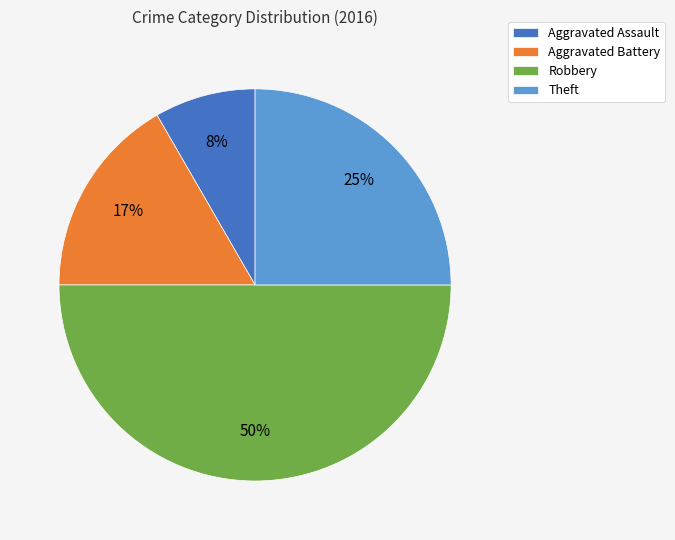

Combined, do Aggravated Battery and Aggravated Assault account for over 50%?

No